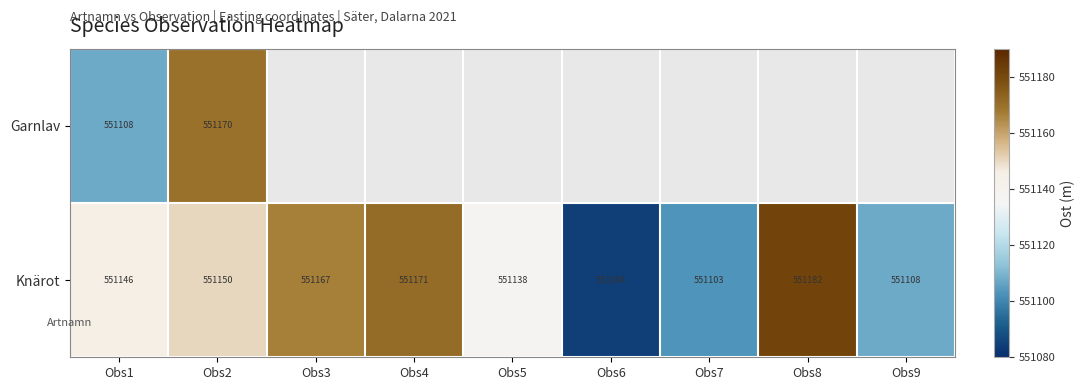

Which series has the largest range (max minus min)?

Knärot